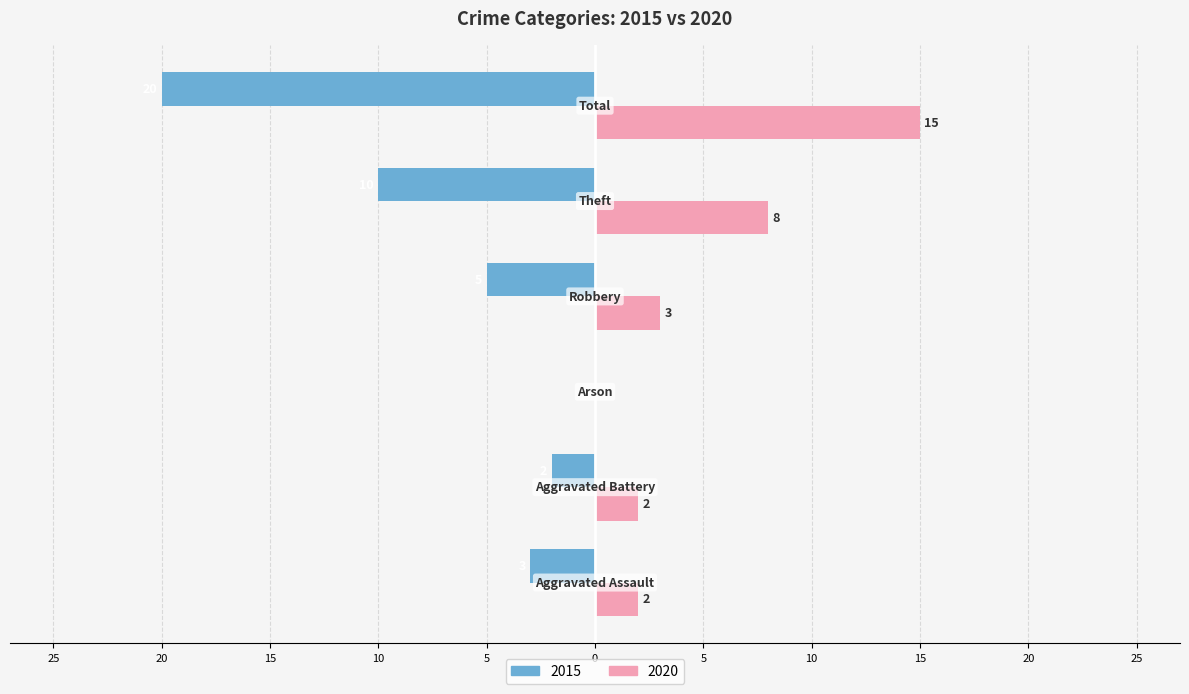

What are all the series names shown in the legend?

2015, 2020